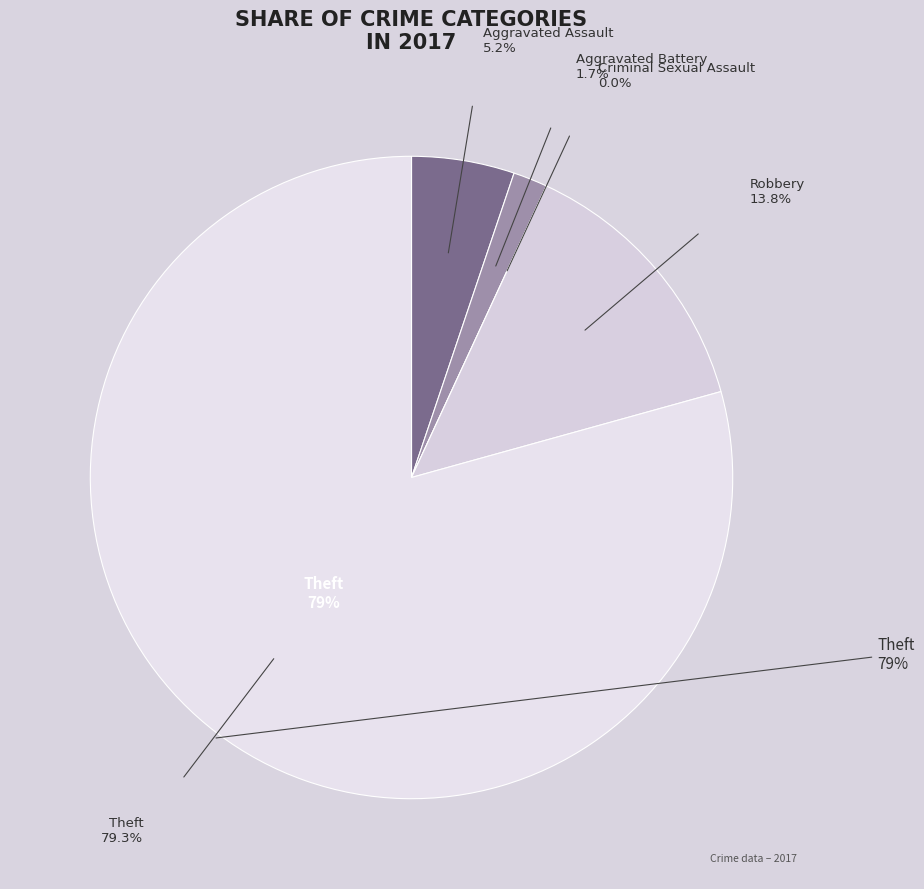

Which slice is the largest?

Theft